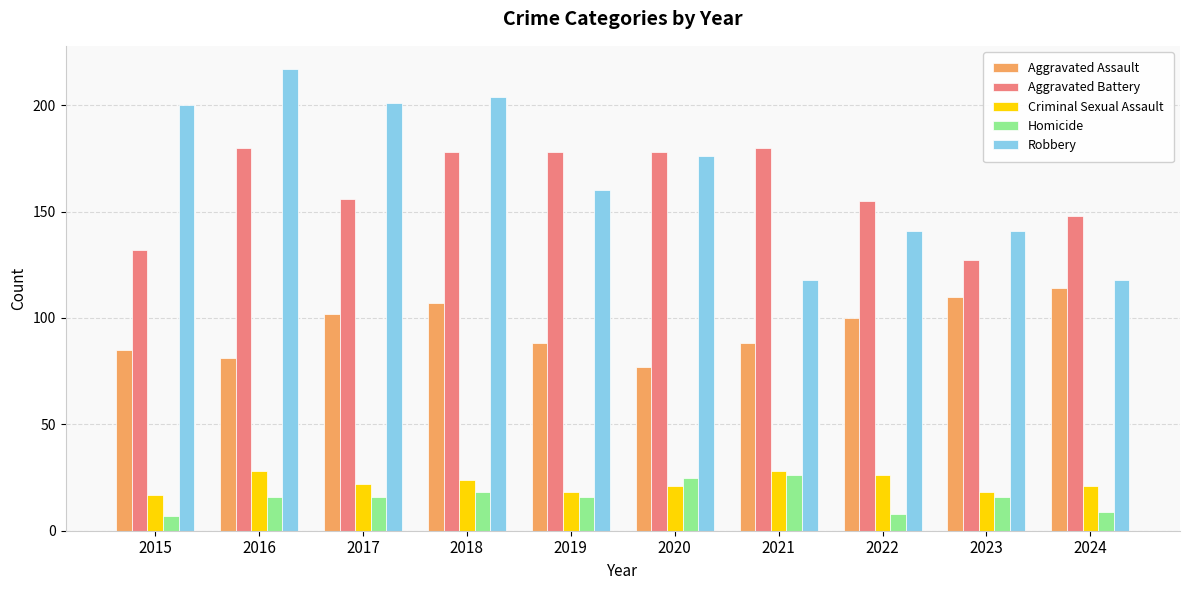

What is the maximum value shown in the chart?

217